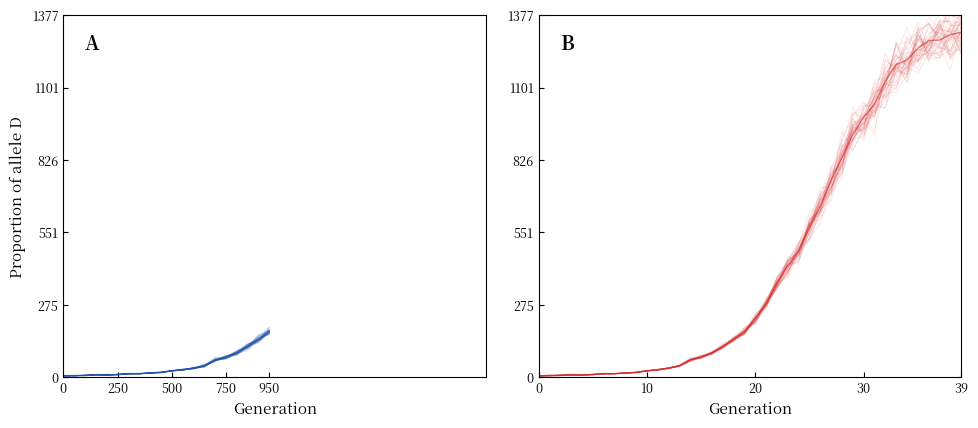

List the labels in order of value, largest first.

39, 36, 37, 35, 34, 33, 38, 32, 30, 31, 29, 28, 27, 26, 25, 24, 23, 22, 21, 20, 19, 18, 17, 16, 15, 14, 13, 12, 11, 10, 9, 8, 7, 6, 5, 950, 750, 250, 0, 500